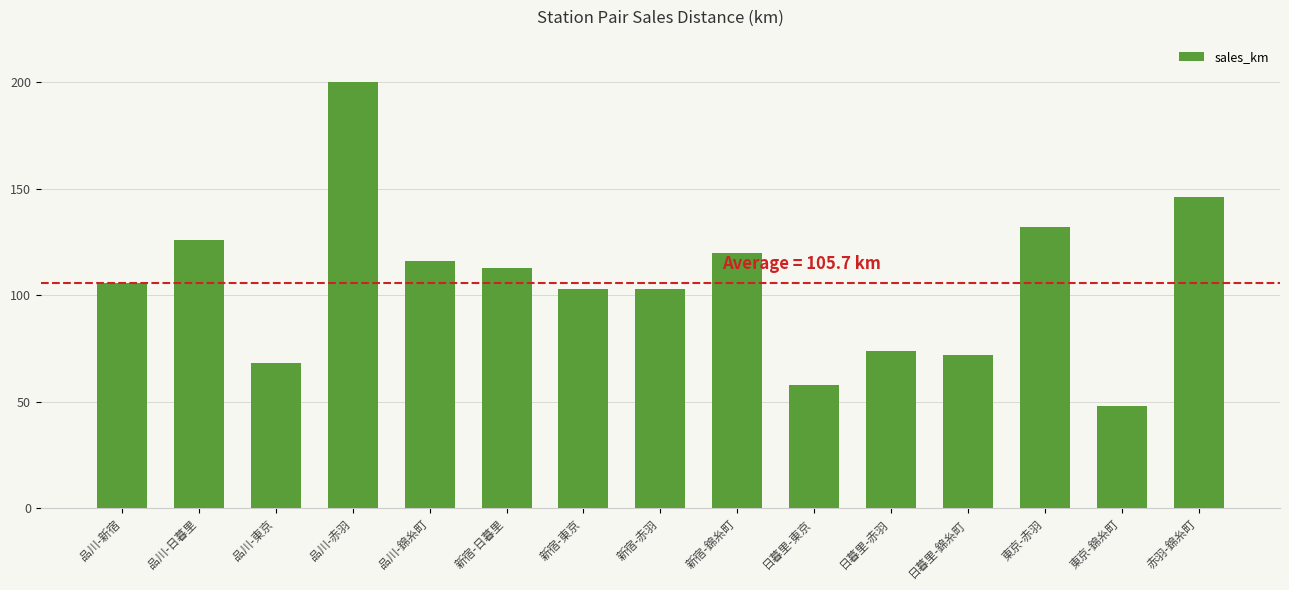

Between 赤羽-錦糸町 and 品川-新宿, which is larger?

赤羽-錦糸町